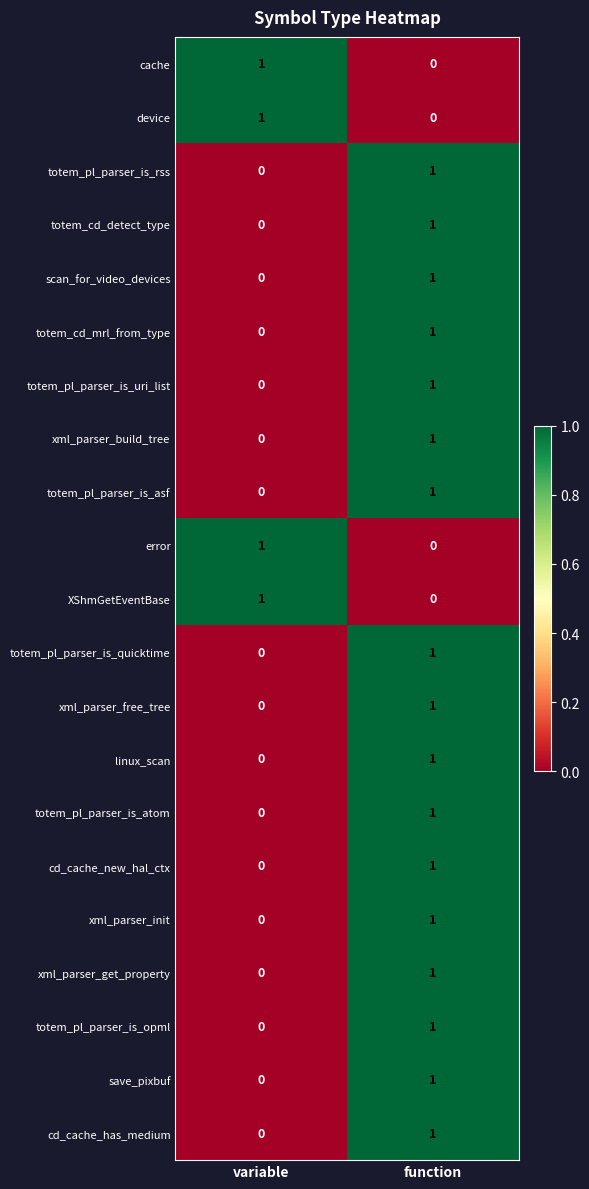

Count the number of data series in this chart.

21